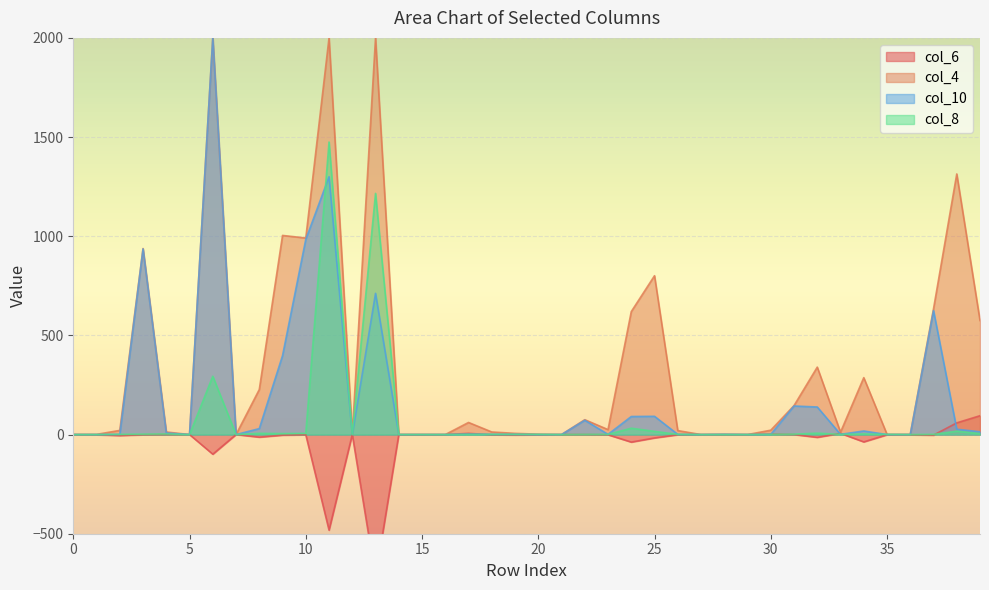

Is the value of col_8 at 3 greater than the value of col_6 at 18?

Yes